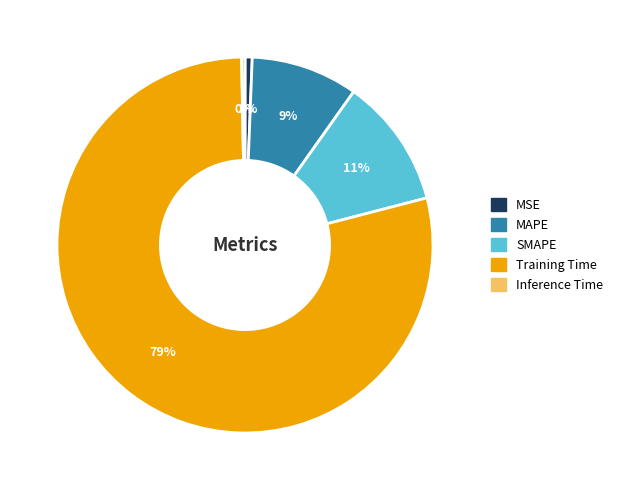

To the nearest percent, what percentage of the pie is Training Time?

79%